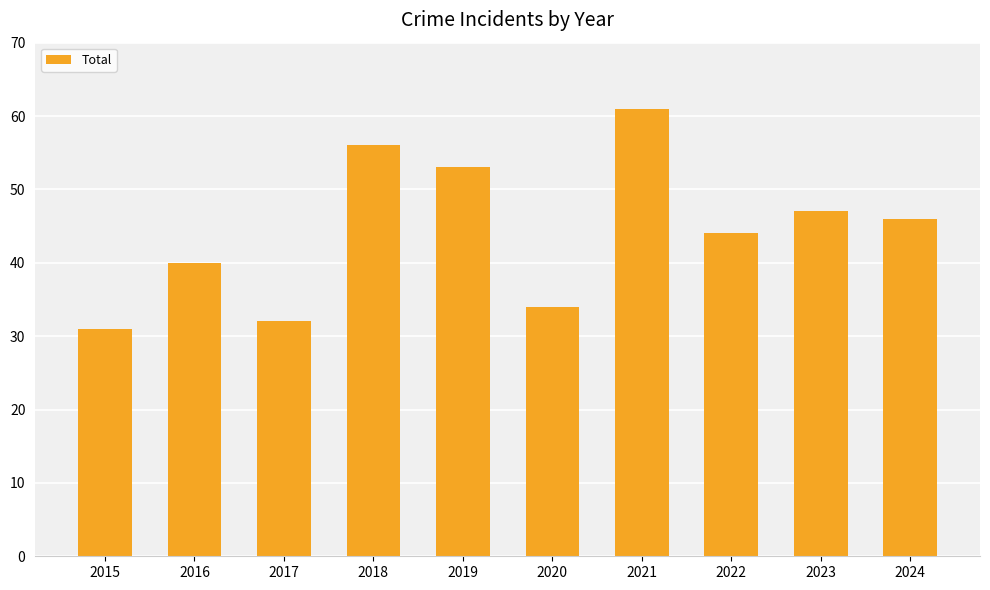

Which category has the lowest value across all series?

2015